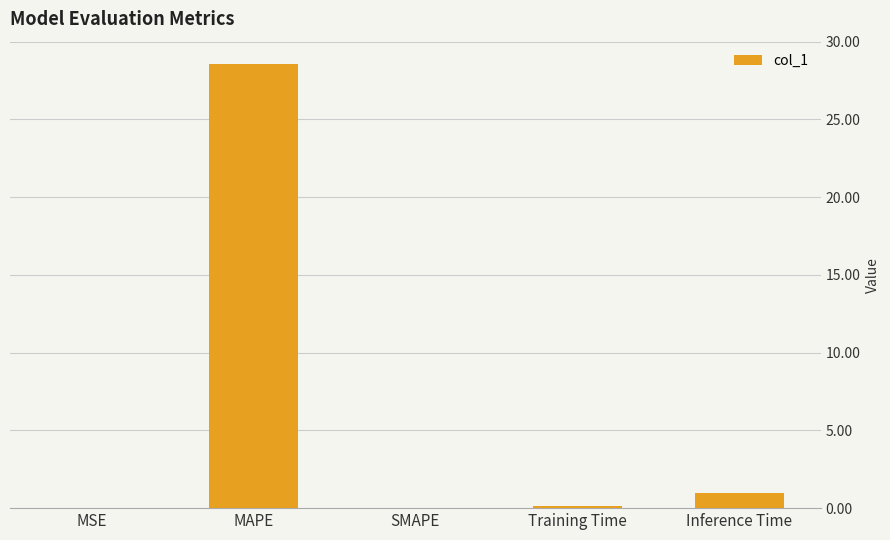

How many distinct data groups are displayed?

1